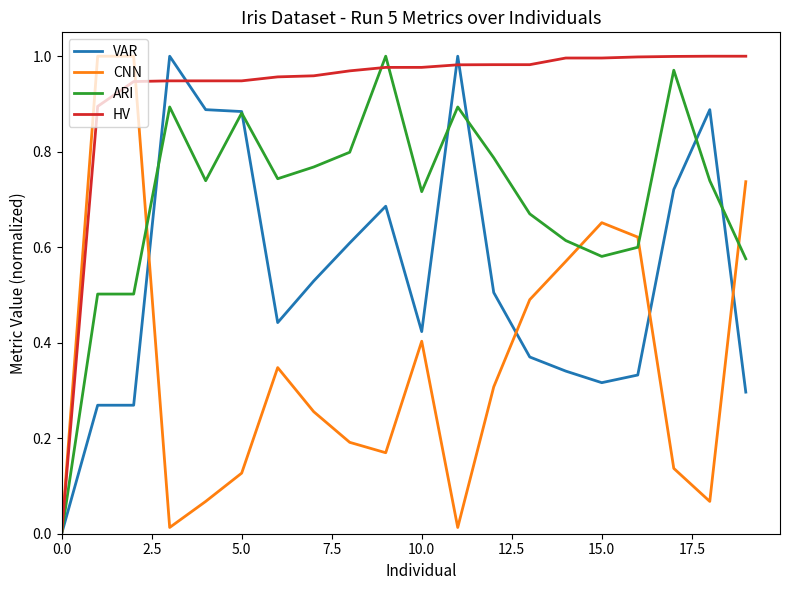

Rank the series by their average value, from highest to lowest.

HV, ARI, VAR, CNN